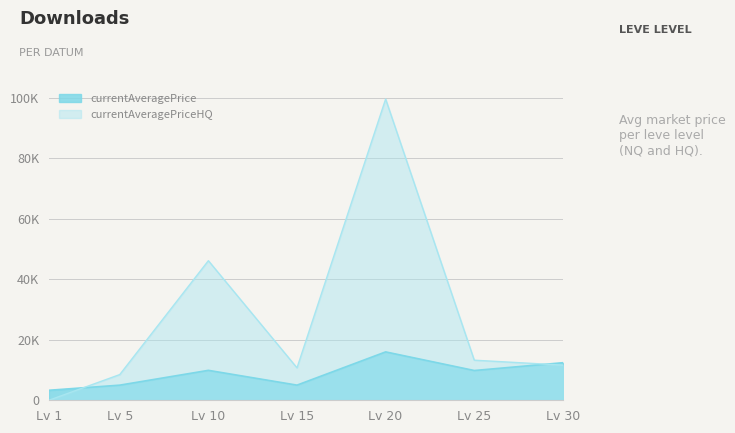

True or false: currentAveragePriceHQ and currentAveragePrice cross at least once.

True